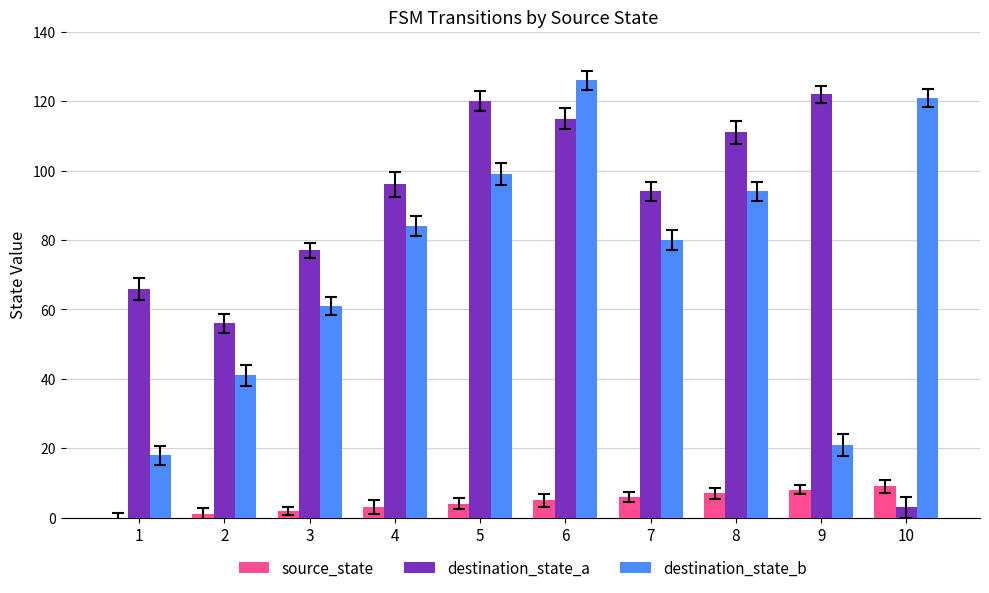

Which series changed the most between 3 and 7?

destination_state_b